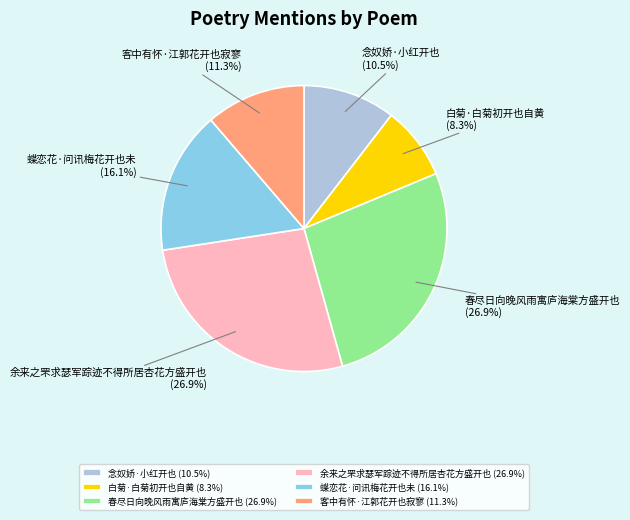

To the nearest percent, what is the difference between the 余来之罘求瑟军踪迹不得所居杏花方盛开也 and 客中有怀·江郭花开也寂寥 slice percentages?

16%